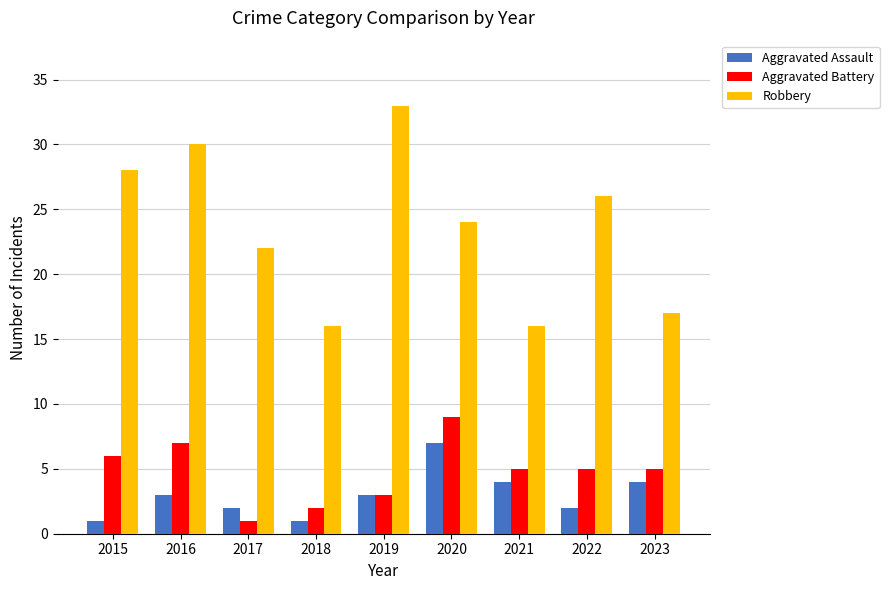

Does the chart contain any negative values?

No